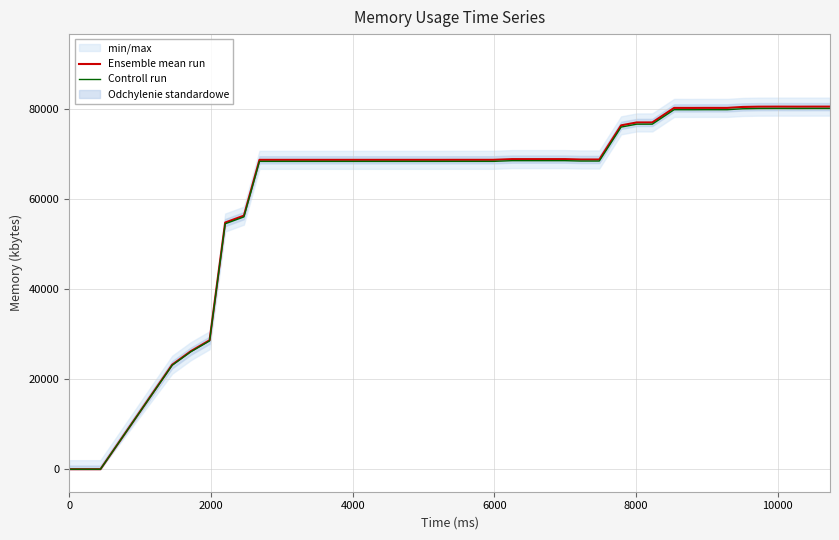

What is the maximum value for Ensemble mean run?

80452.0